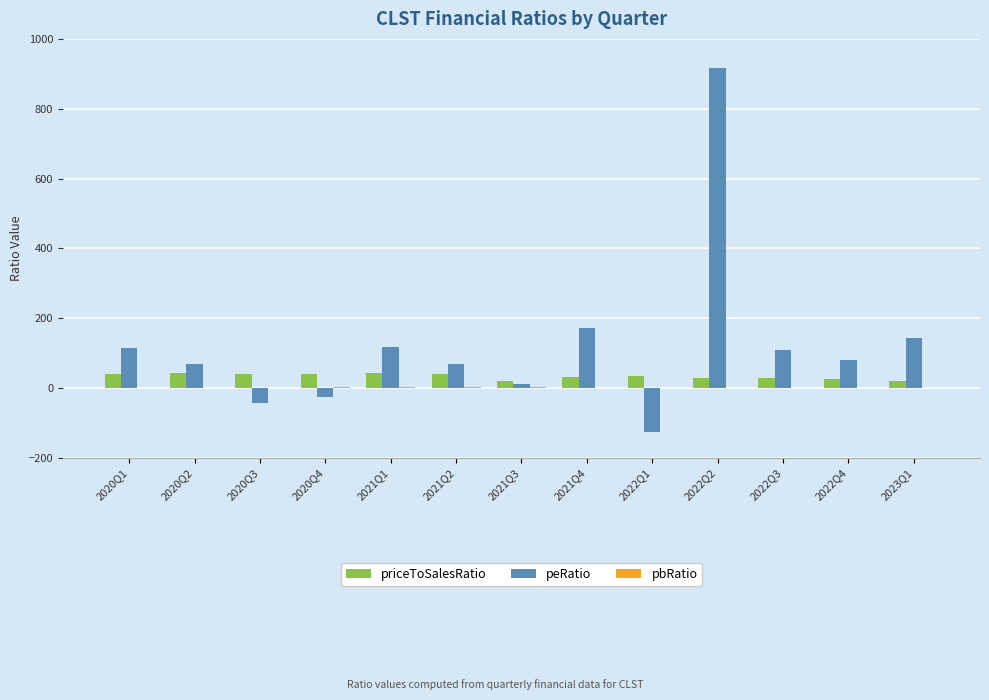

What is the sum of all priceToSalesRatio values?

434.9